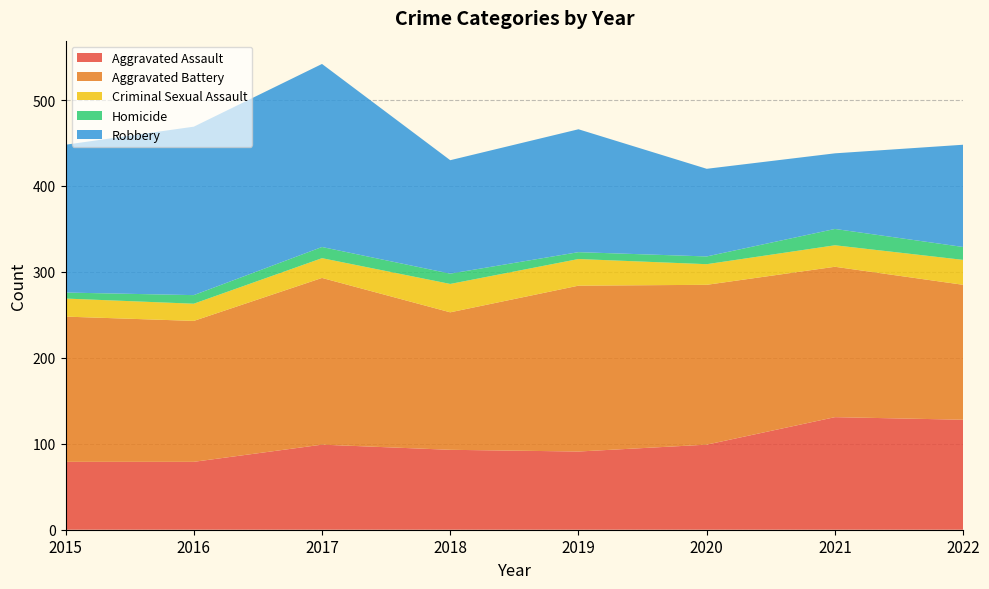

Reading left to right, transcribe all the data shown in this chart.

Aggravated Assault: 79	79	99	93	91	99	131	128
Aggravated Battery: 169	164	194	160	193	186	175	157
Criminal Sexual Assault: 21	20	23	33	31	24	25	29
Homicide: 7	10	13	12	8	9	19	15
Robbery: 172	196	213	132	143	102	88	119